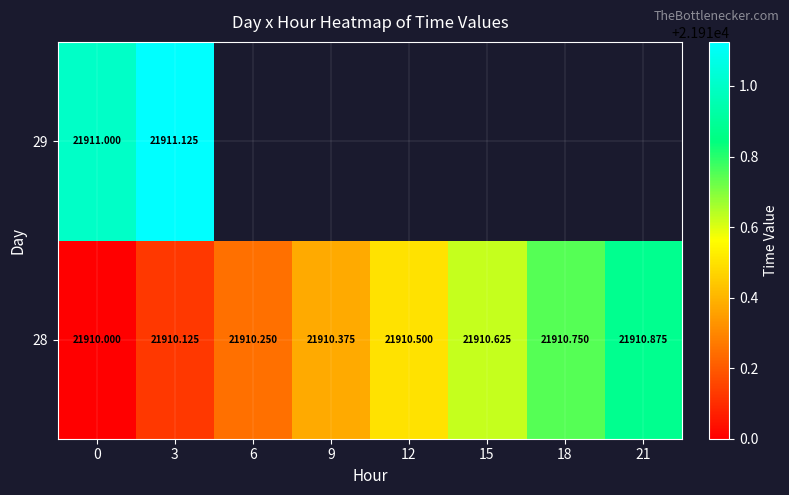

At how many categories does at least one series exceed 21910?

8